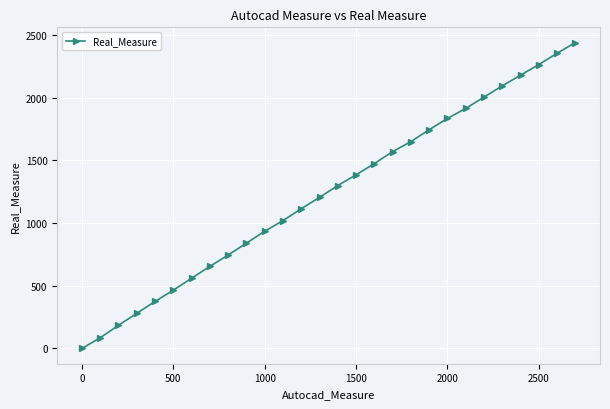

What is the maximum value shown in the chart?

2440